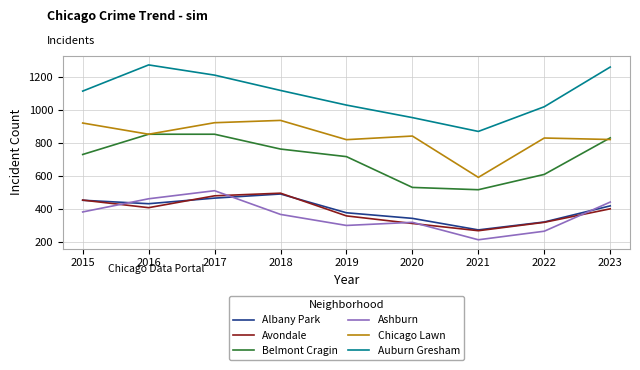

What value does the Ashburn series have at 2018, to the nearest 5?

370